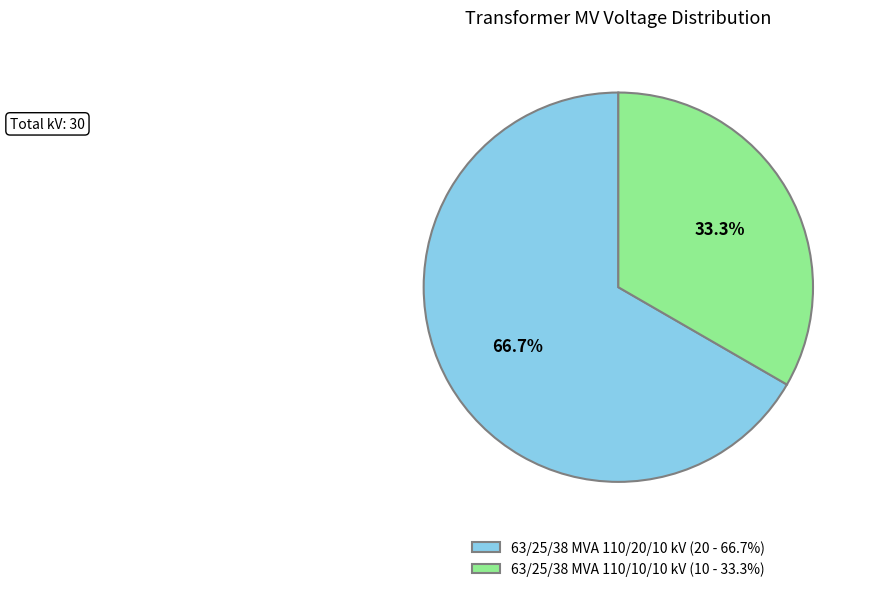

Which has a higher value, 63/25/38 MVA 110/10/10 kV or 63/25/38 MVA 110/20/10 kV?

63/25/38 MVA 110/20/10 kV